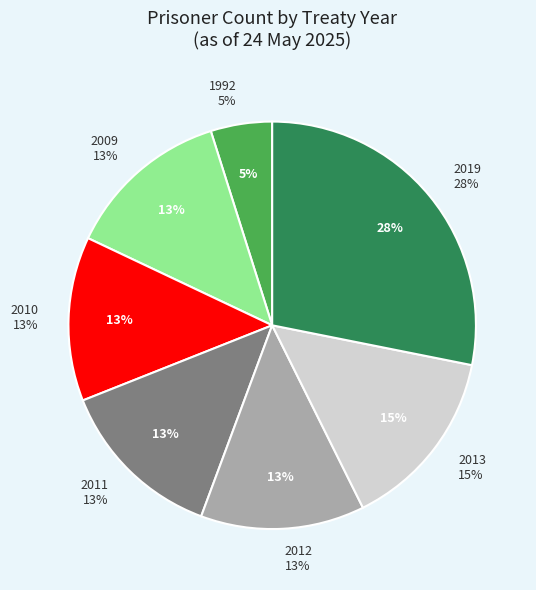

What is the ratio of the value at 2011 to the value at 2009?

1.0